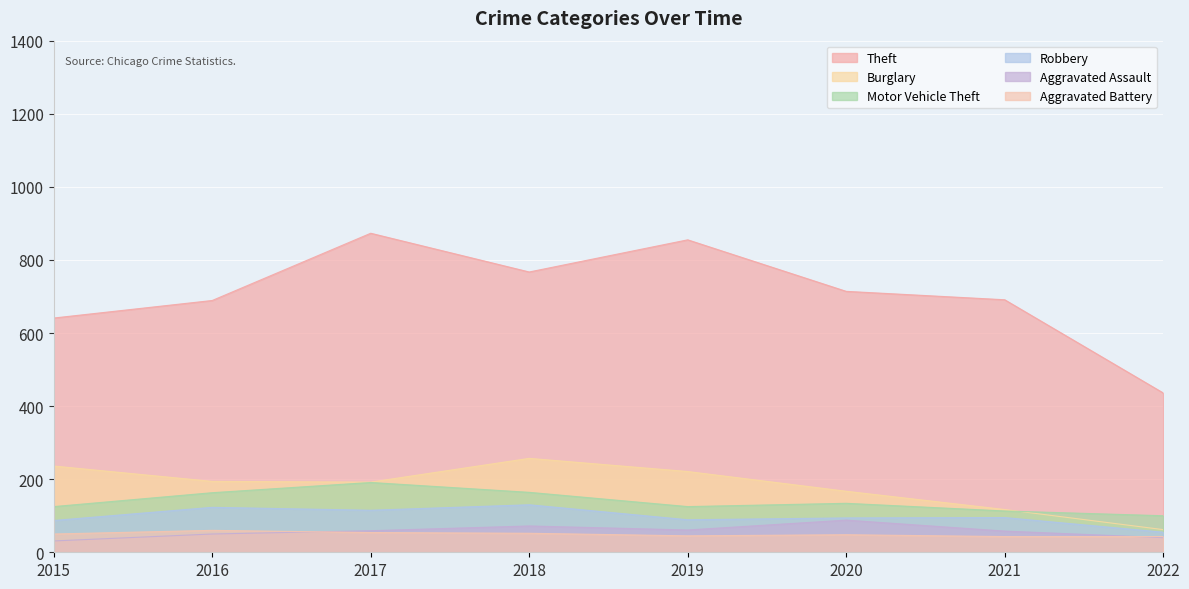

True or false: Aggravated Assault has more than 0 points higher than both neighbors.

True